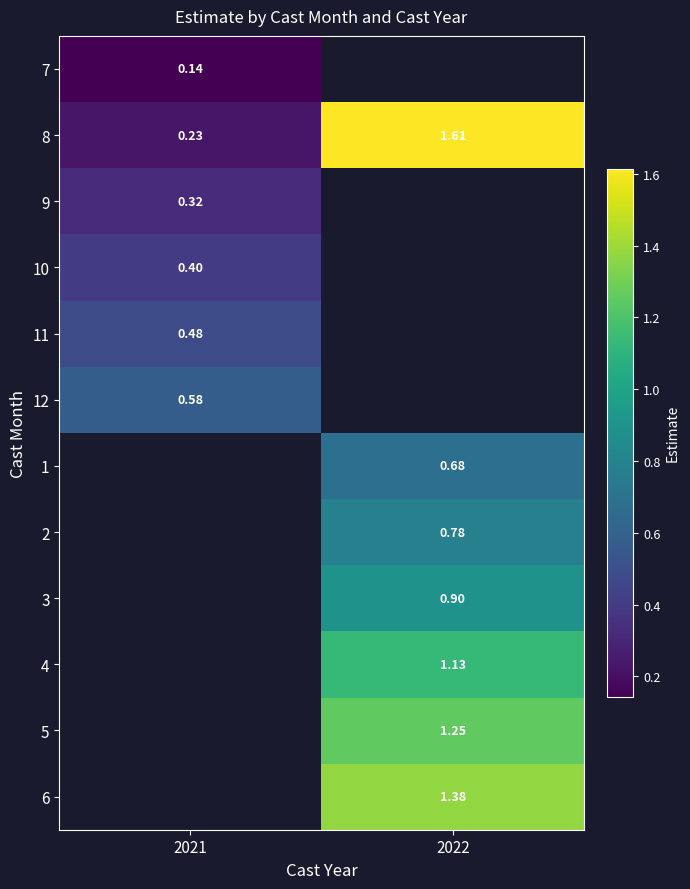

Is the value of 10 at 2021 greater than the value of 5 at 2022?

No